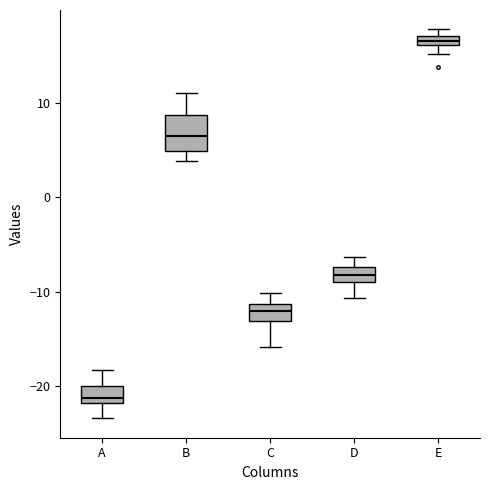

Which box's median line is the highest?

E